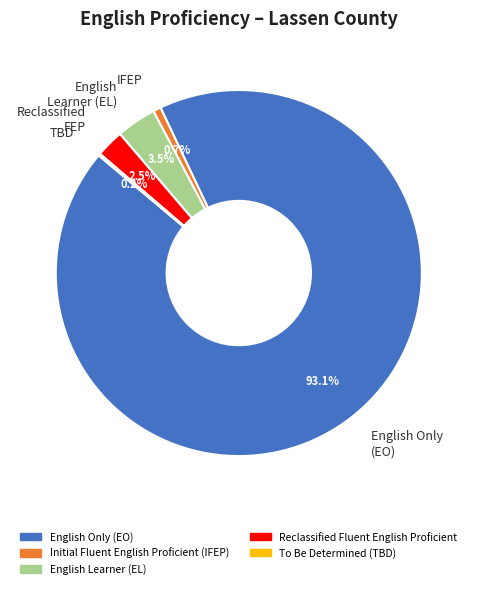

What percentage is NOT represented by IFEP?

99.3%